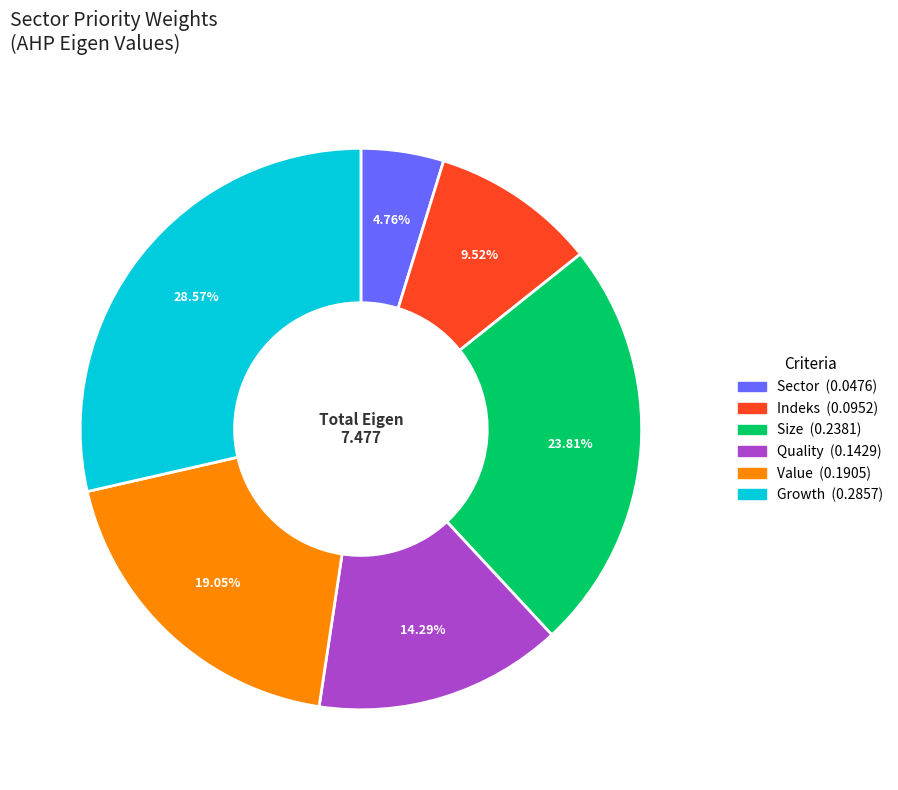

True or false: Growth accounts for 43% of the total.

False